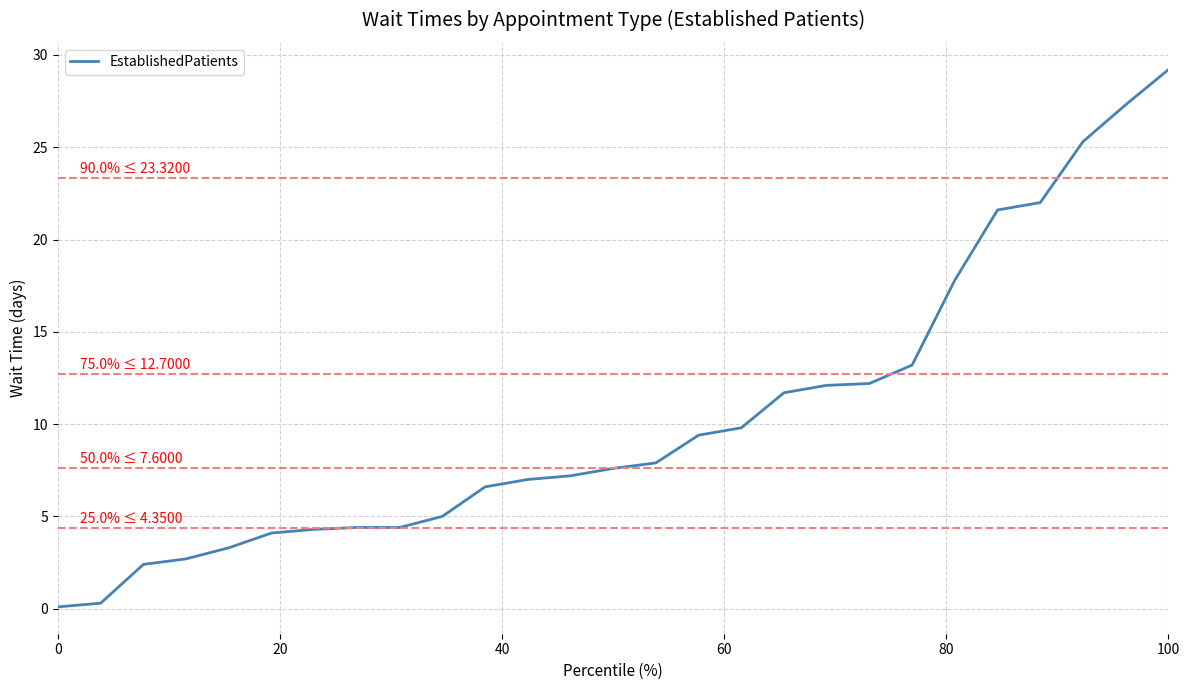

What is the difference between the maximum and minimum values?

29.1